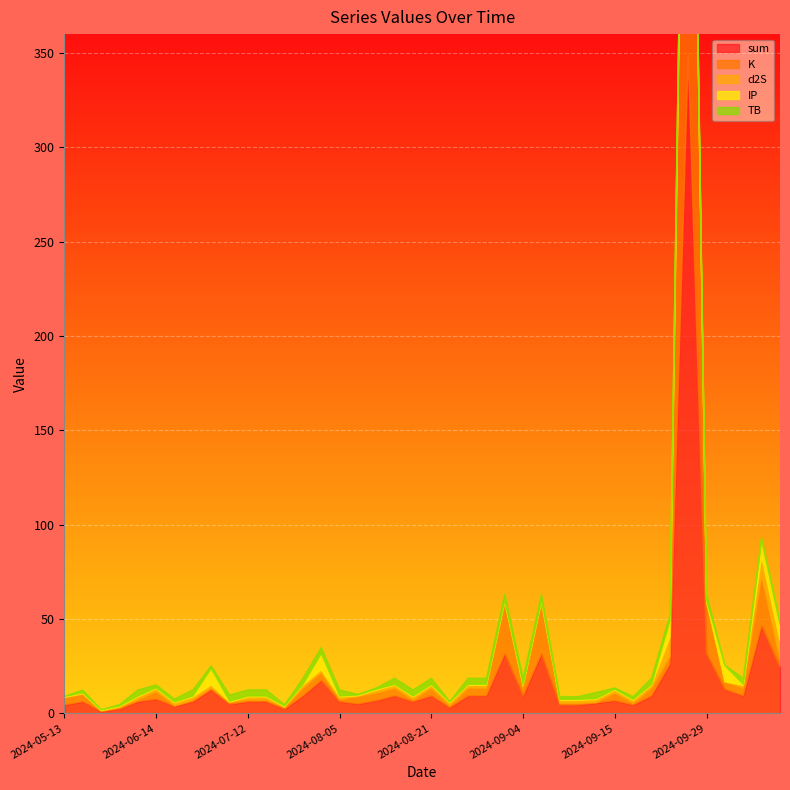

What is the greatest value displayed?

348.9